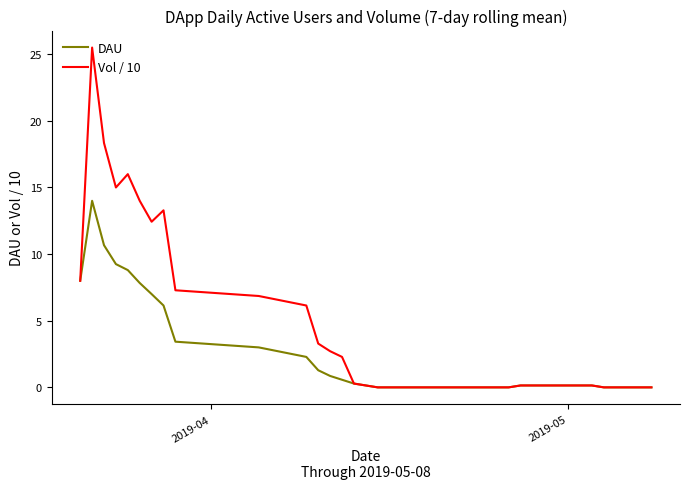

Rank the series by their maximum value, from highest to lowest.

Vol / 10, DAU